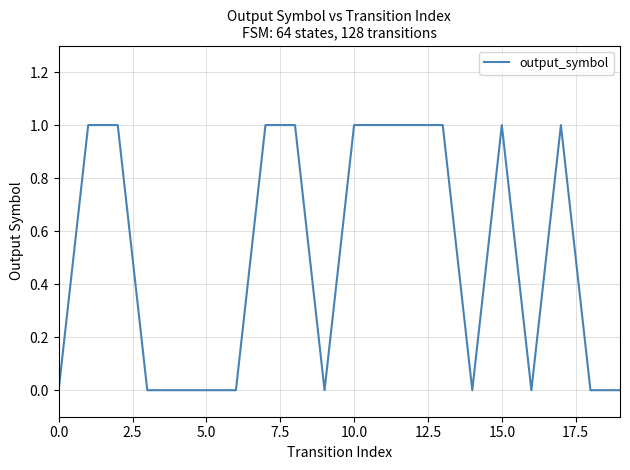

How many values are below 1?

10